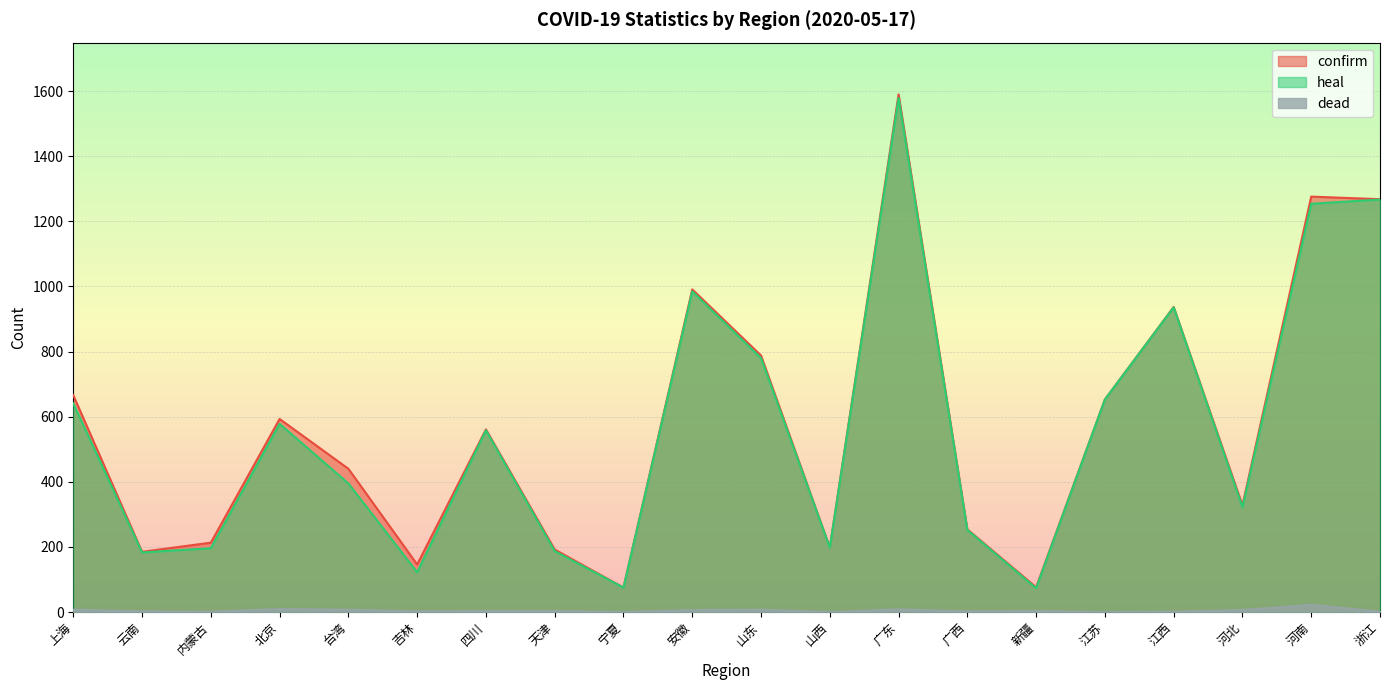

Reading left to right, extract all data points from this chart.

confirm: 上海=666	云南=185	内蒙古=213	北京=593	台湾=440	吉林=146	四川=561	天津=192	宁夏=75	安徽=991	山东=788	山西=198	广东=1590	广西=254	新疆=76	江苏=653	江西=937	河北=328	河南=1276	浙江=1268
heal: 上海=641	云南=183	内蒙古=196	北京=578	台湾=395	吉林=122	四川=558	天津=187	宁夏=75	安徽=985	山东=780	山西=198	广东=1579	广西=252	新疆=73	江苏=653	江西=936	河北=322	河南=1254	浙江=1267
dead: 上海=7	云南=2	内蒙古=1	北京=9	台湾=7	吉林=2	四川=3	天津=3	宁夏=0	安徽=6	山东=7	山西=0	广东=8	广西=2	新疆=3	江苏=0	江西=1	河北=6	河南=22	浙江=1